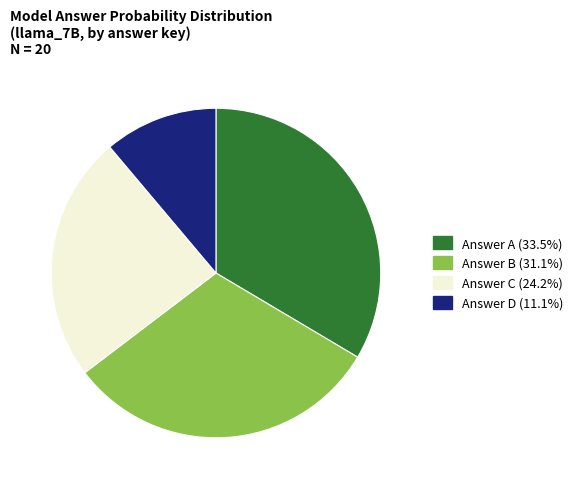

Does any single category account for the majority?

No